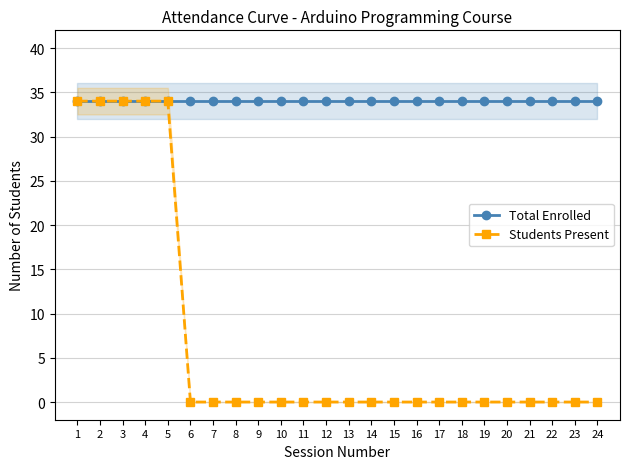

At how many categories does at least one series exceed 10?

24